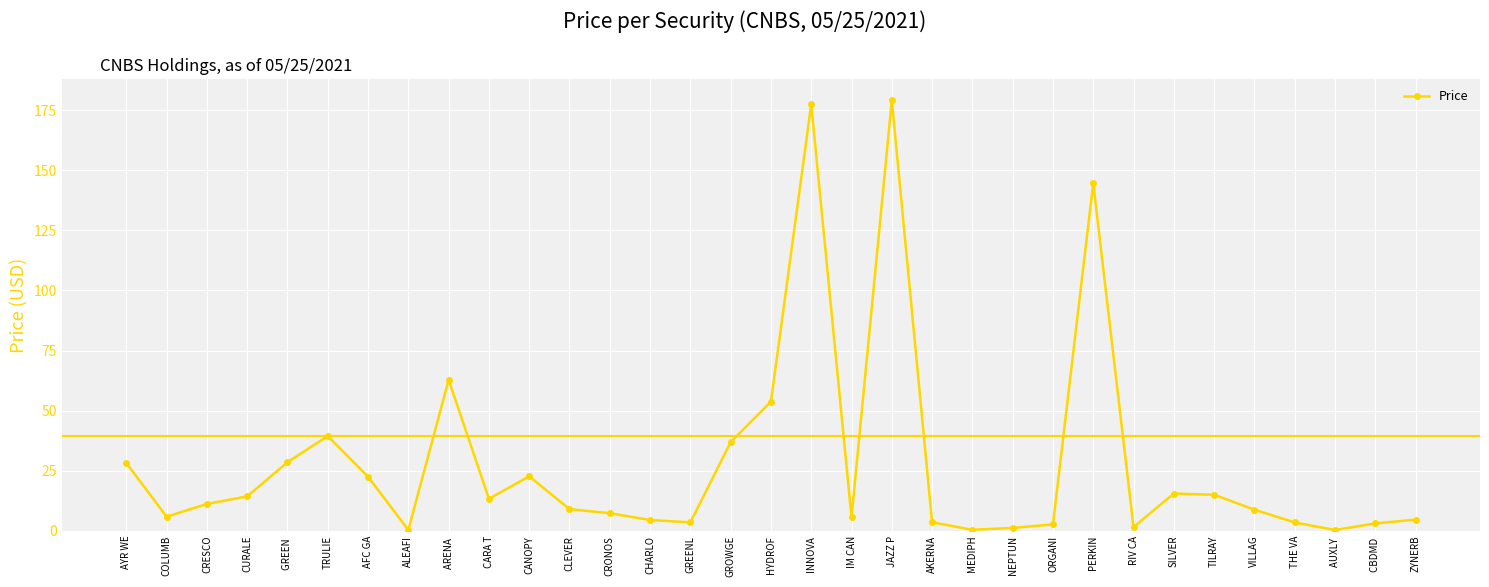

What is the value of the 14th point from the left?

4.5